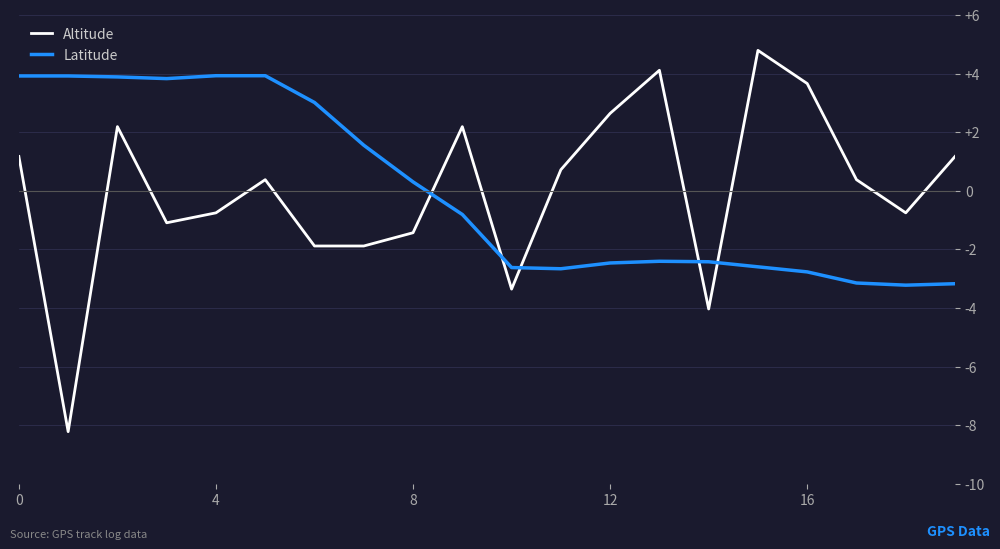

Which series ends up on top after the final intersection of Latitude and Altitude?

Altitude